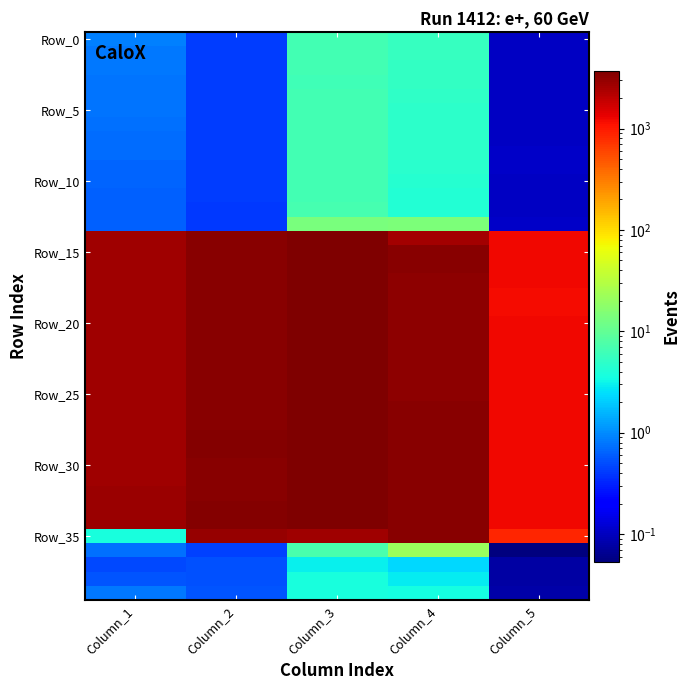

Which category has the lowest value across all series?

Column_5